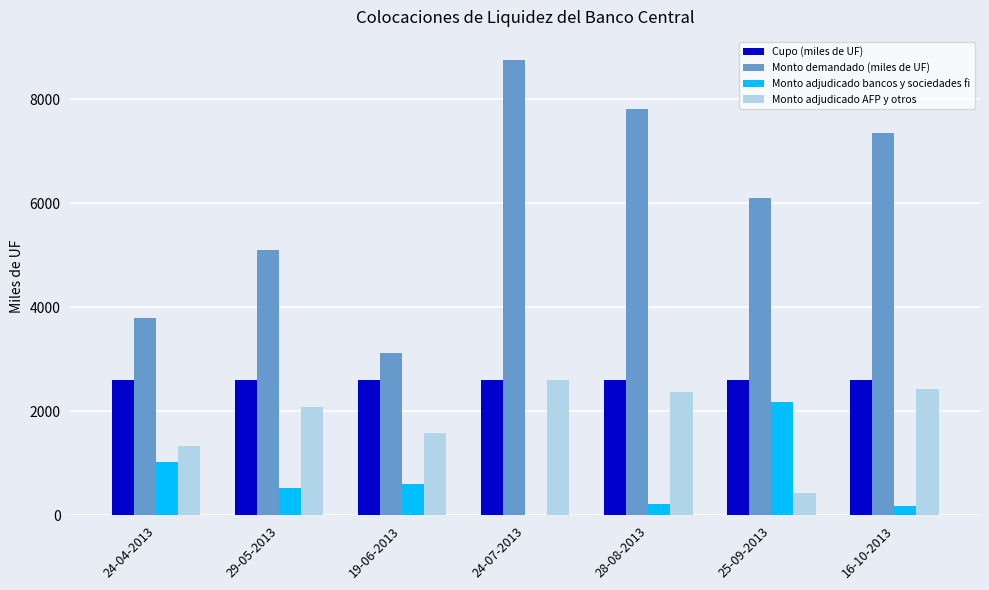

How many groups of bars are there?

7